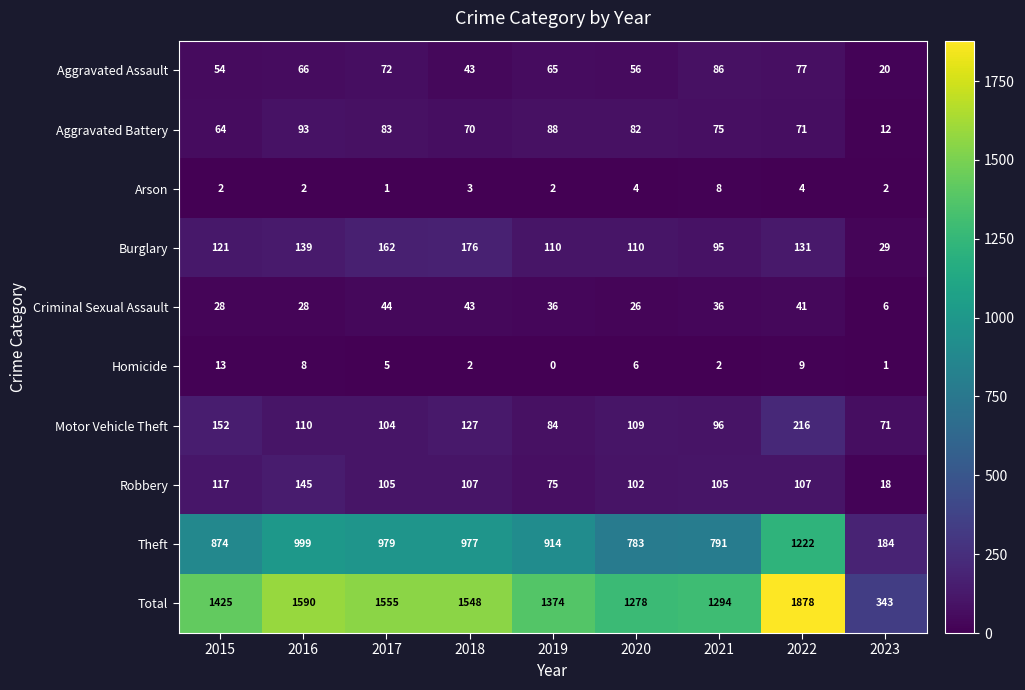

What is the difference between the Total values at 2016 and 2018?

42